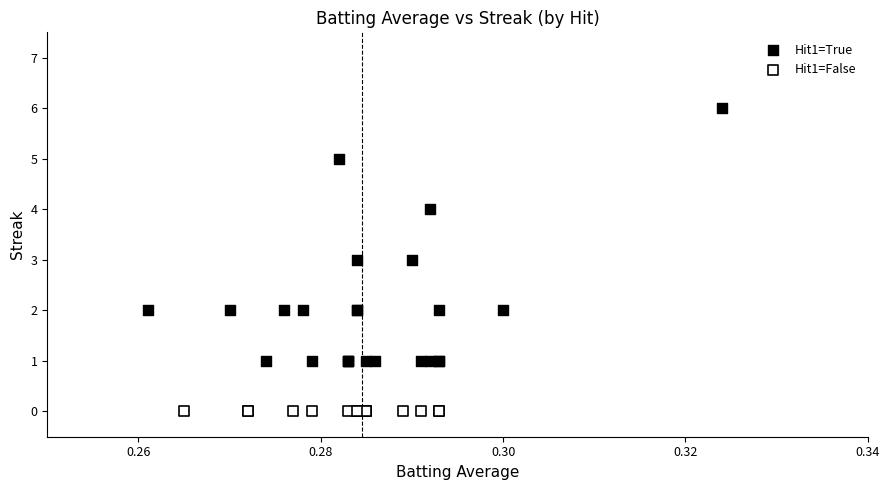

Which series reaches the maximum Y coordinate?

Hit1=True